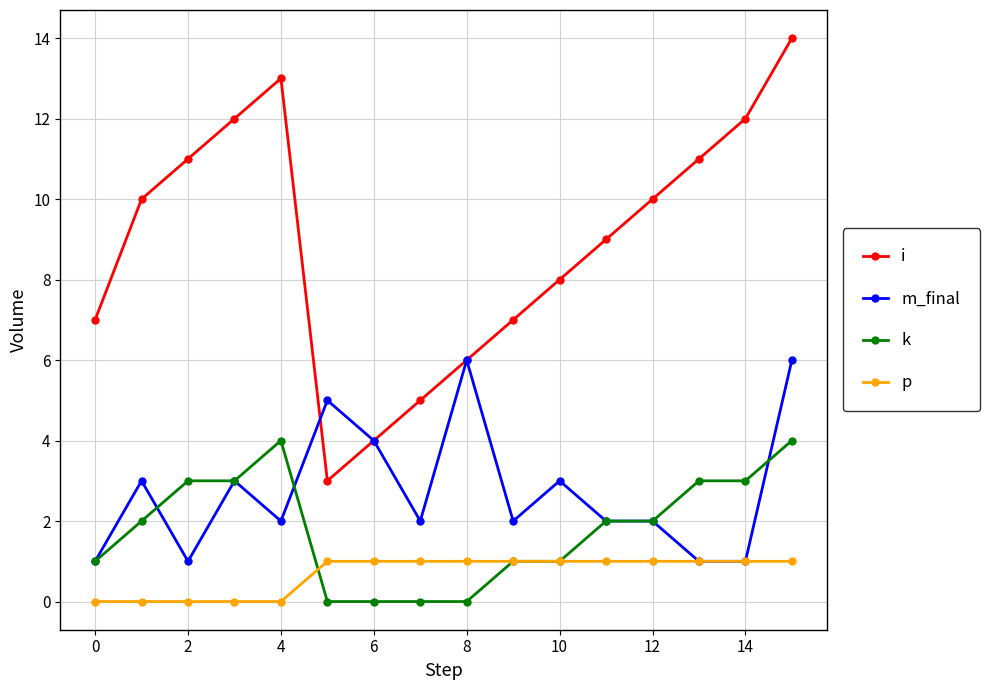

In i, how many points are higher than both neighbors (excluding endpoints)?

1